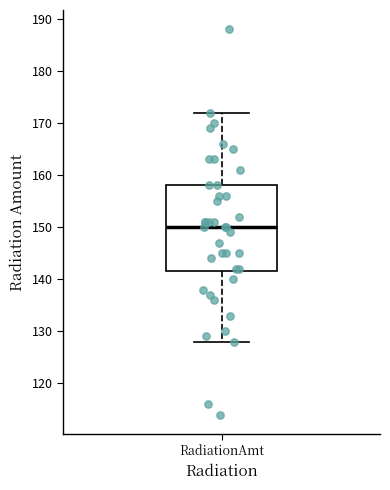

Transcribe this box plot: give where the median line is, the range the box spans, and where the two whiskers end, as read against the y-axis. The values are not printed on the chart, so give them approximately, as read against the axis.

median 150, box 142 to 158, whiskers 128 to 172